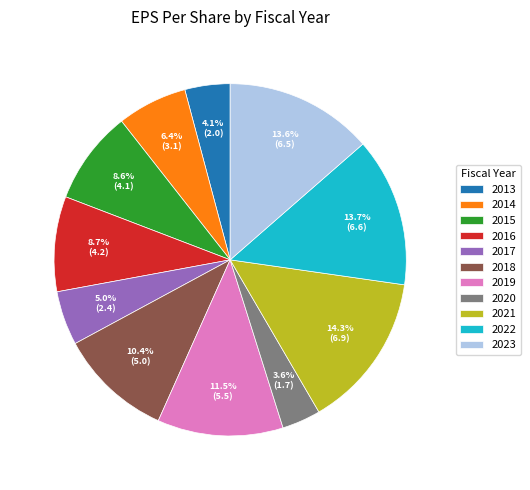

To the nearest percent, what is the difference between the largest and smallest slice percentages?

11%